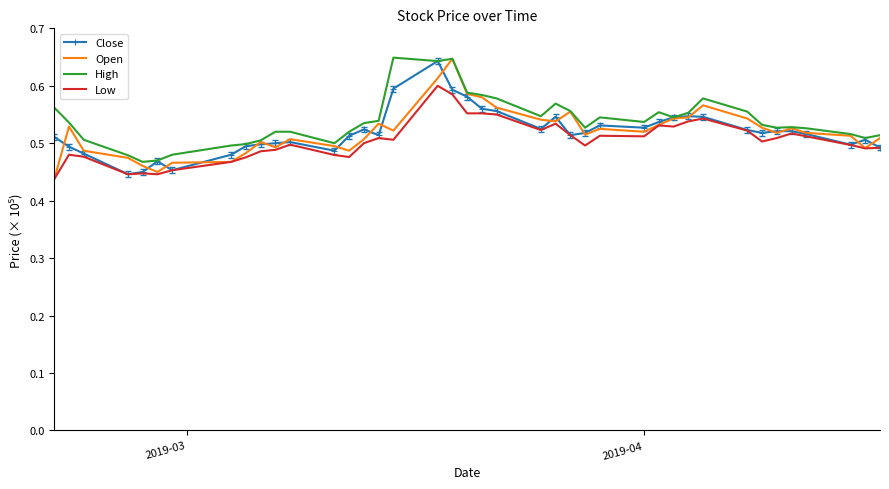

What are all the series names shown in the legend?

Close, Open, High, Low